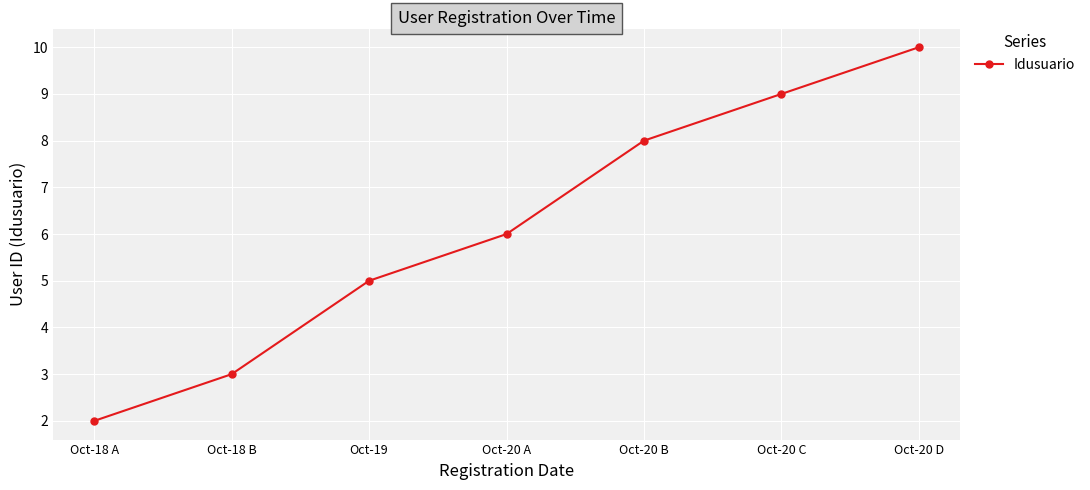

True or false: the data shows 6 at Oct-20 A.

True